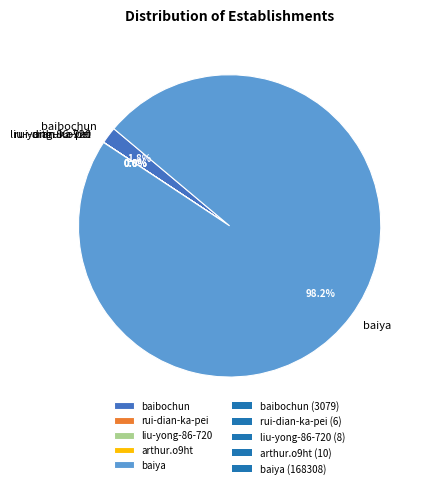

What percentage do baibochun and baiya together represent?

100.0%